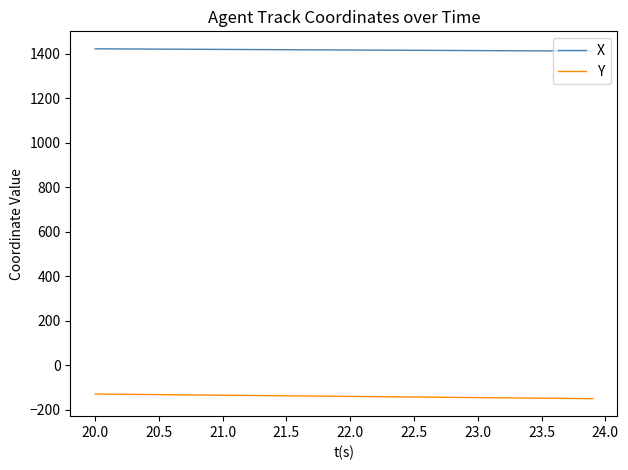

How many categories are shown in the chart?

40